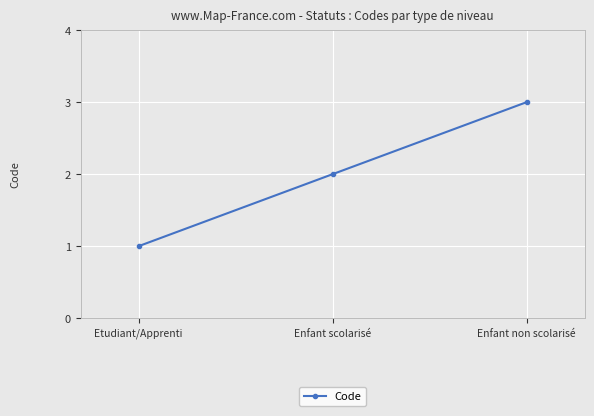

Reading right to left, transcribe all the data shown in this chart.

3	2	1